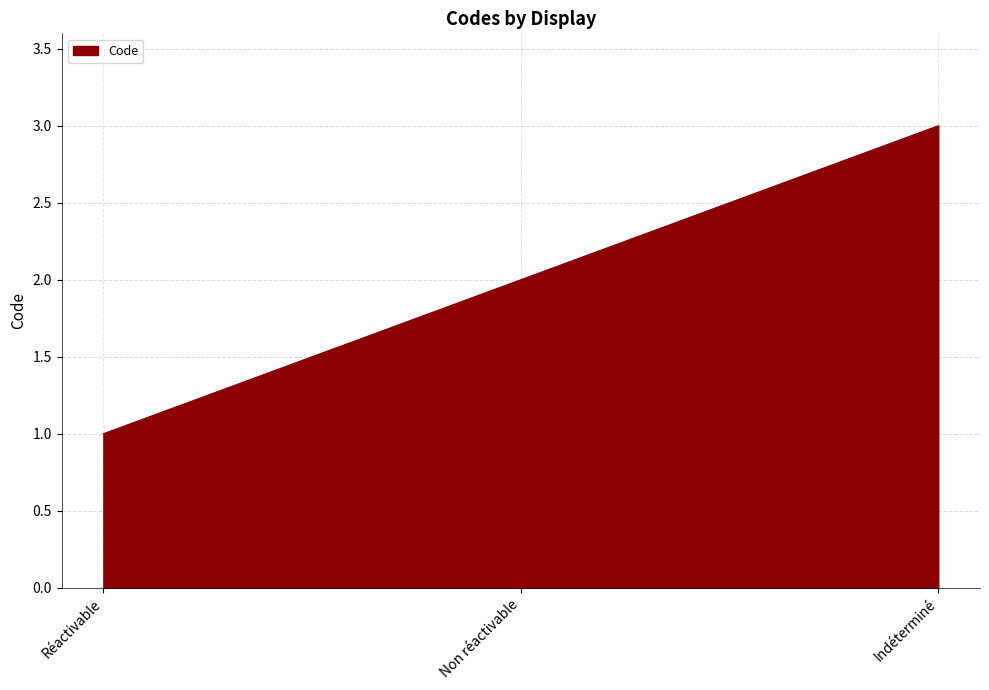

Does the chart display data point markers on the line(s)?

No